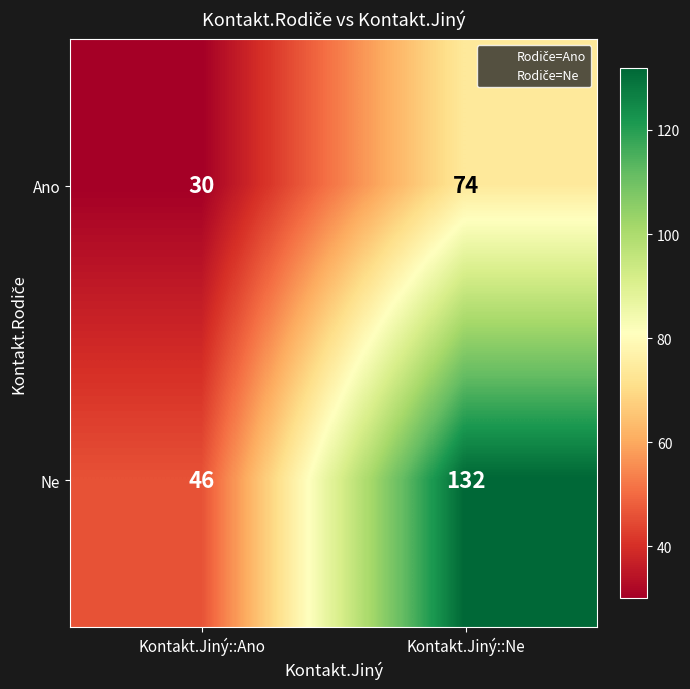

How many values in the Ne series are below 132?

1